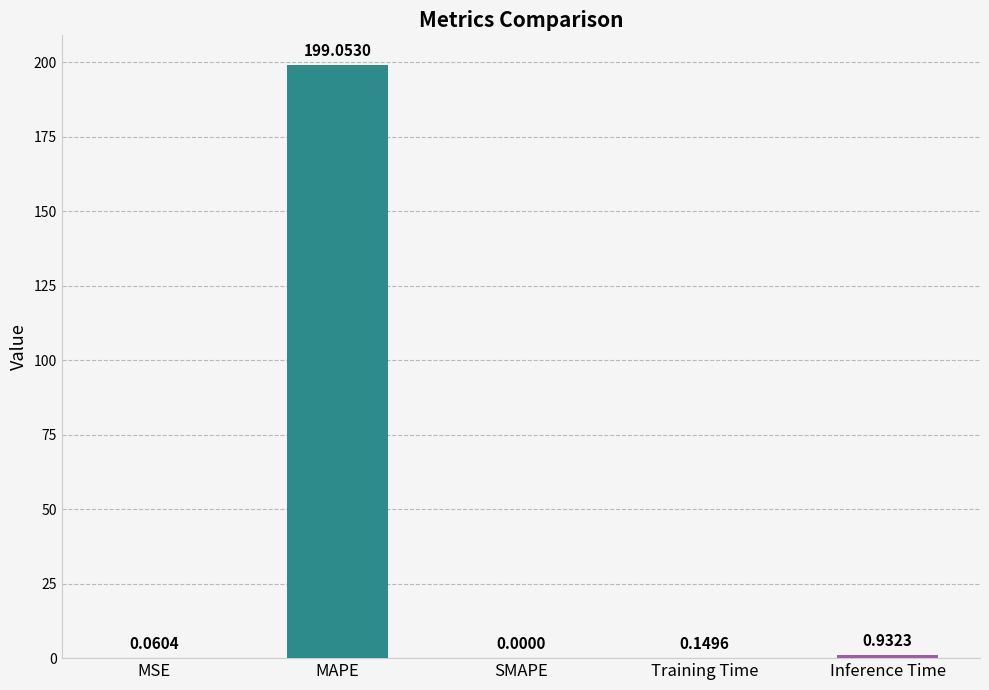

Where is the data nearest to the value 99?

Inference Time